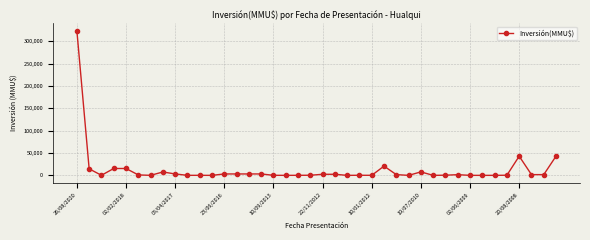

True or false: the data has more than 0 interior local peaks.

True